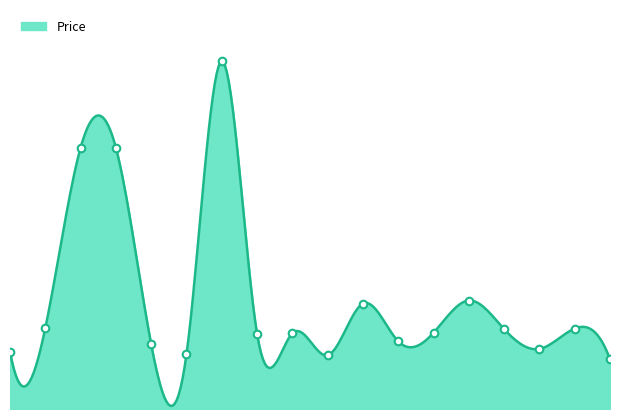

What is the ratio of the value at 2021-10-25 to the value at 2021-11-02?

1.0